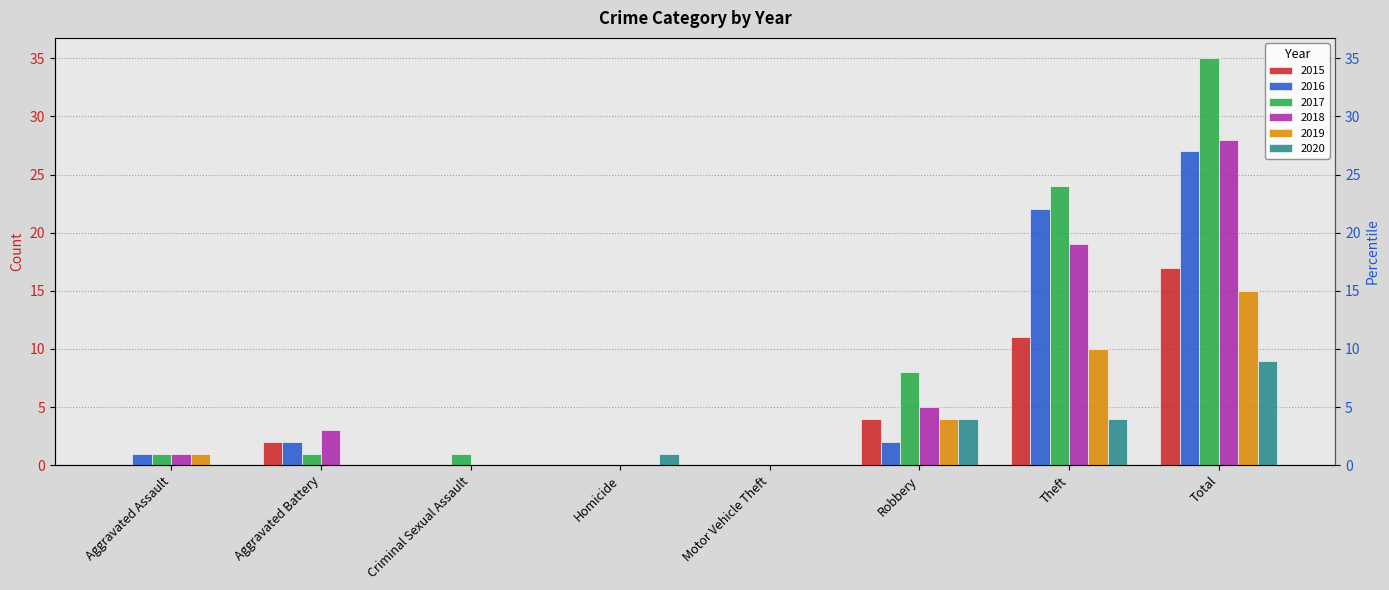

What is the label of the 2nd bar from the right?

Theft